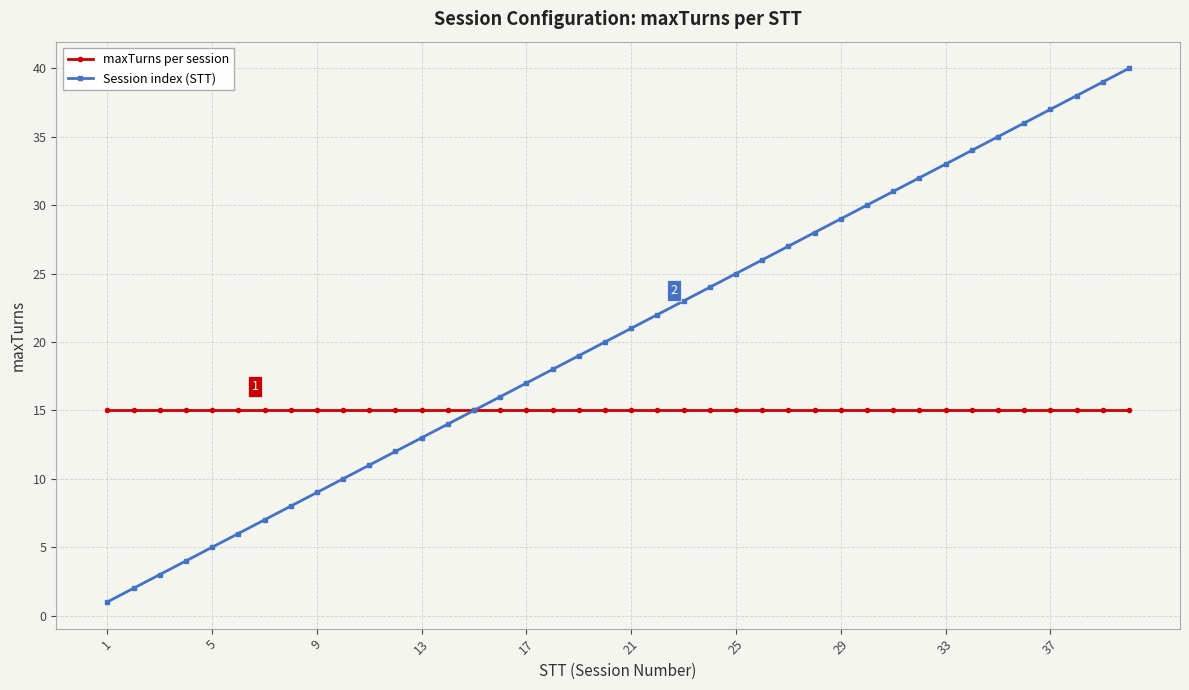

True or false: Session index (STT) has more than 1 interior local peaks.

False